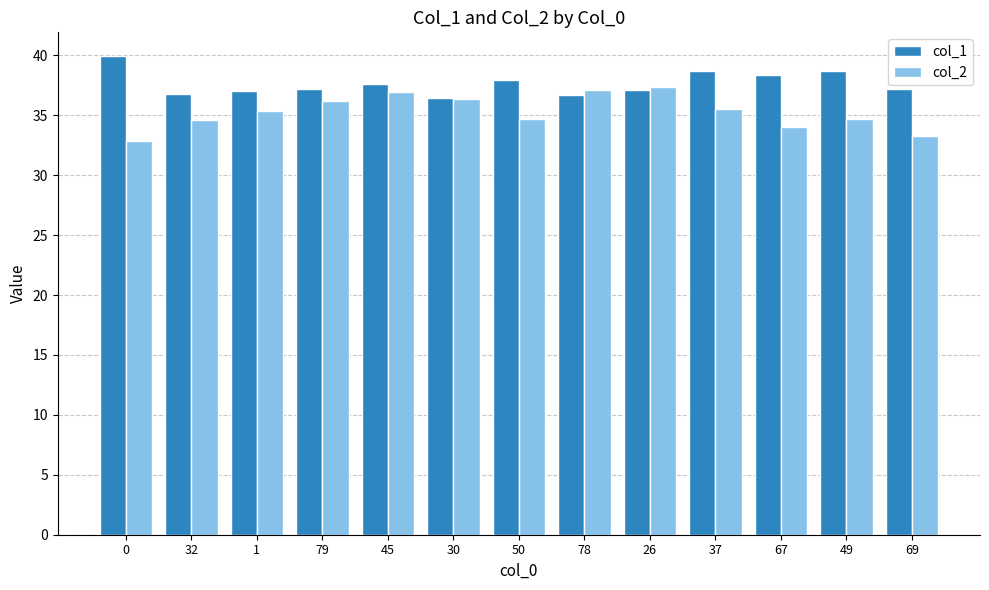

Which series has the widest spread of values?

col_2